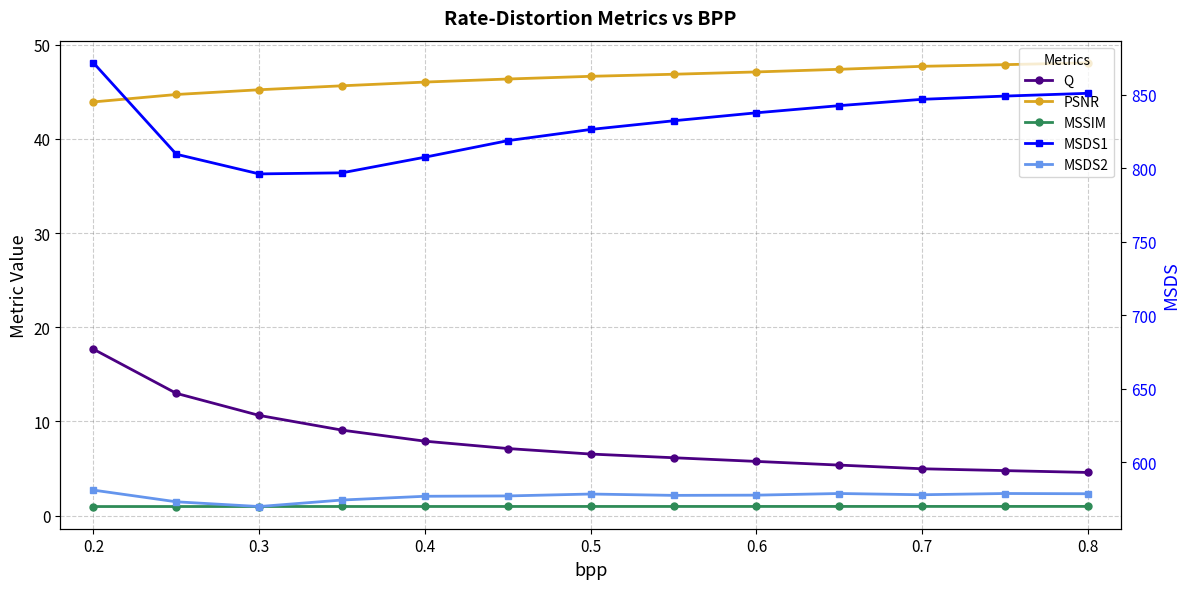

What is the maximum value for PSNR?

48.1